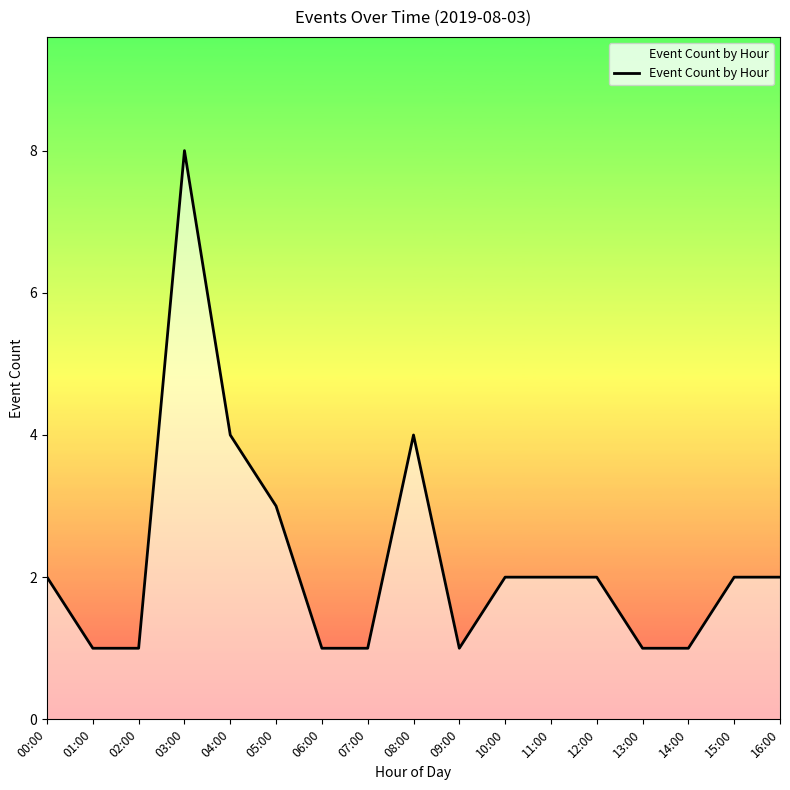

Between 07:00 and 03:00, which is larger?

03:00